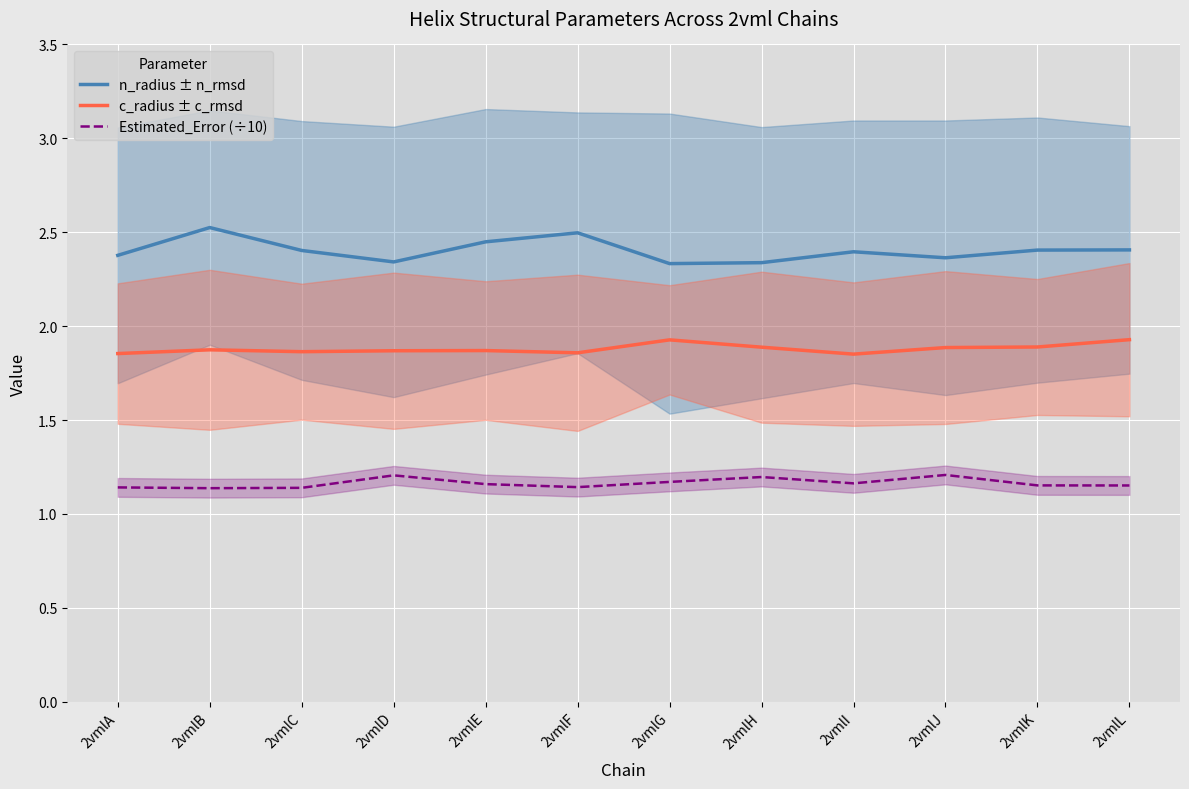

Rank the series by their maximum value, from lowest to highest.

Estimated_Error (÷10), c_radius ± c_rmsd, n_radius ± n_rmsd